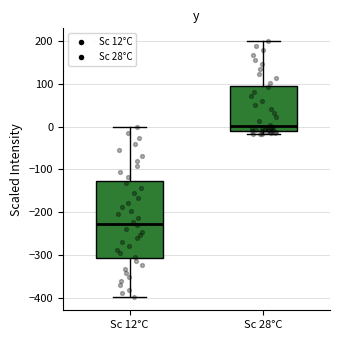

Comparing the boxes themselves (not the whiskers), which one is the tallest?

Sc 12°C